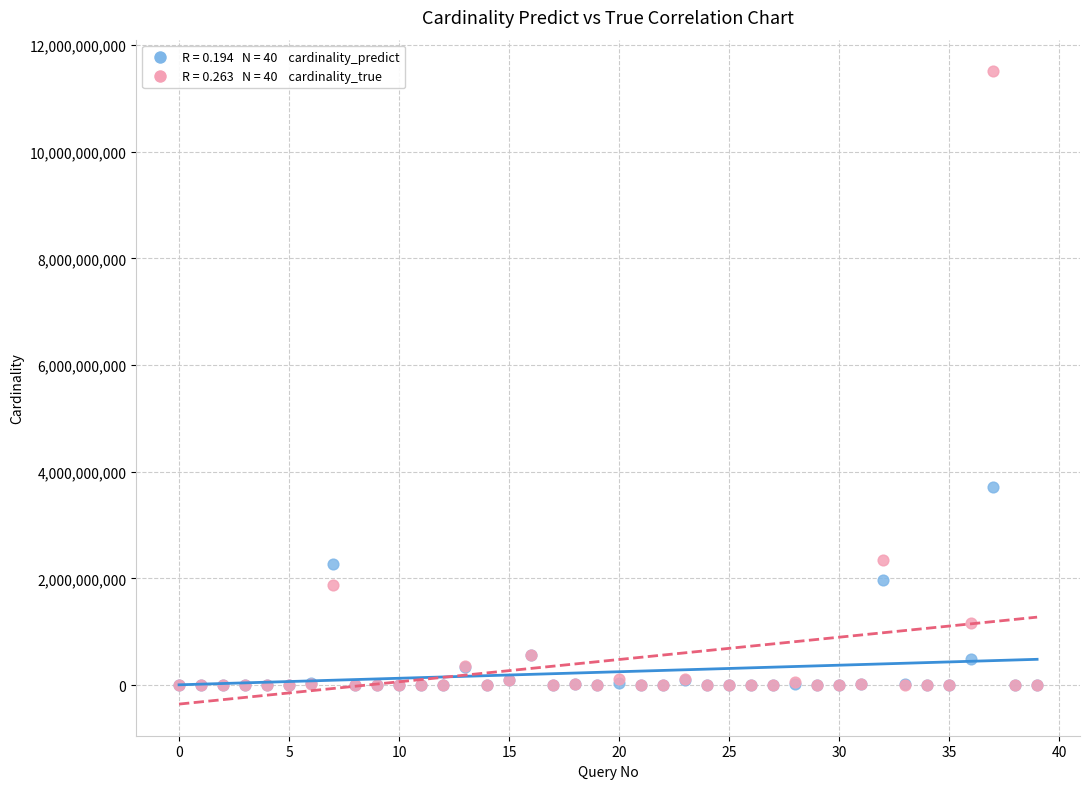

Across all series, what Y value is closest to 5755188522?

3723621422.3